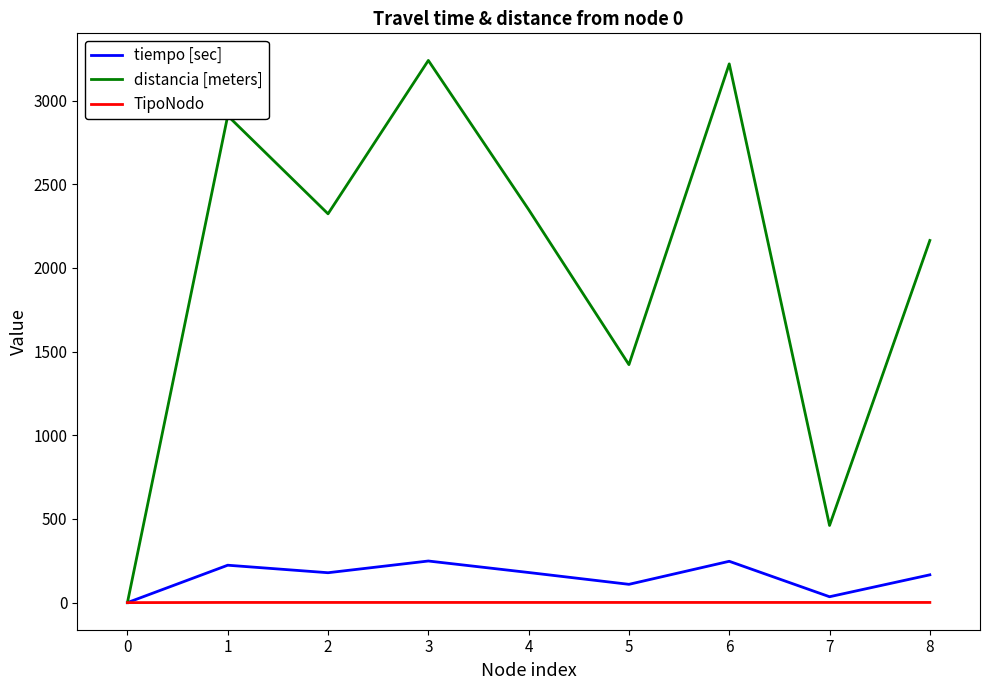

What is the sum of the TipoNodo values at 2 and 8?

2.0